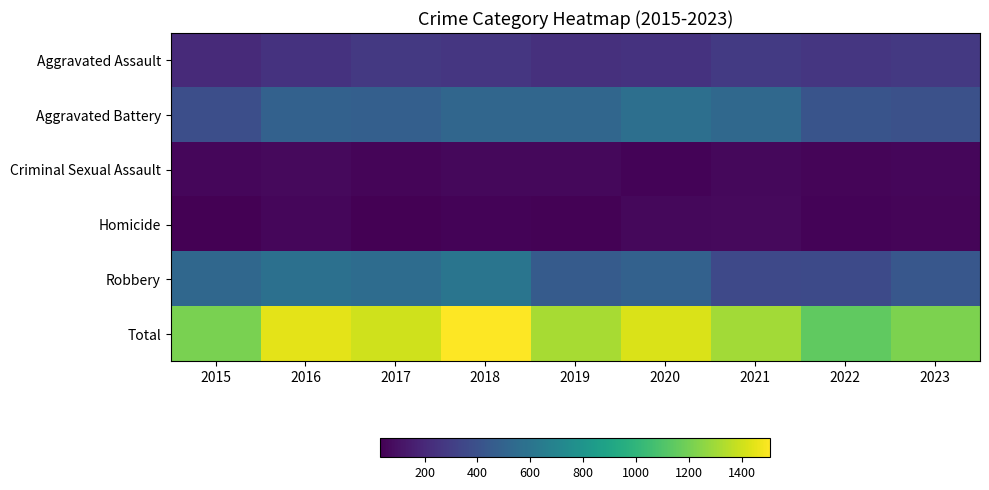

Which has a higher value, 2022 or 2018?

2022